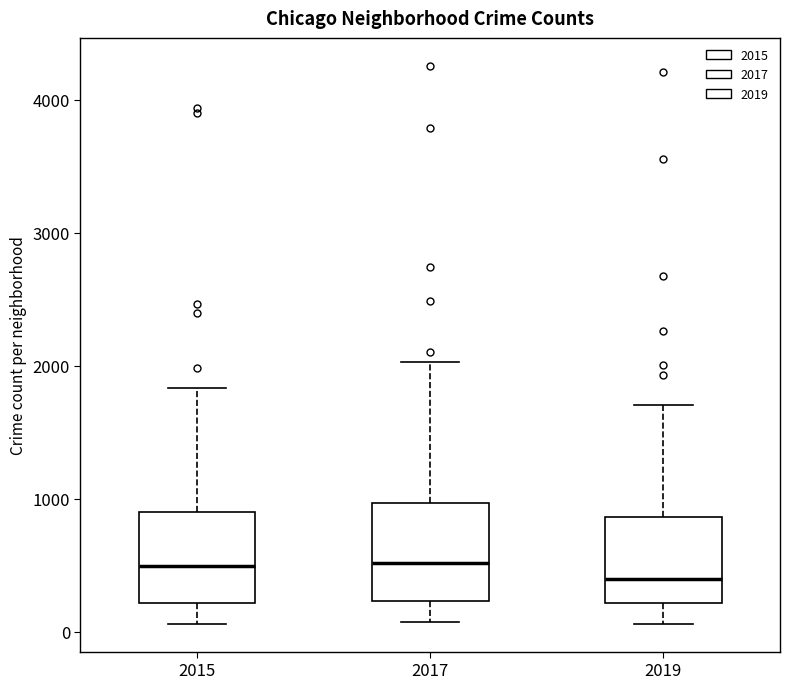

Where is the lower edge of the box at x = 2017 on the y-axis? The values are not printed on the chart, so give them approximately, as read against the axis.

200